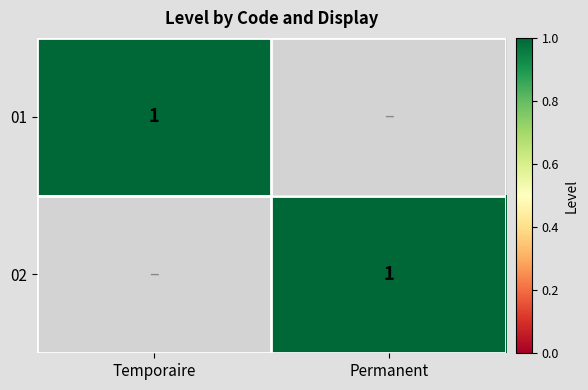

What is the total value across all series at Temporaire?

1